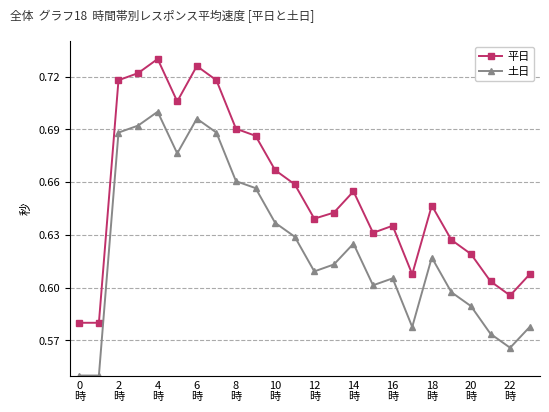

Which series has the largest total across all categories?

平日